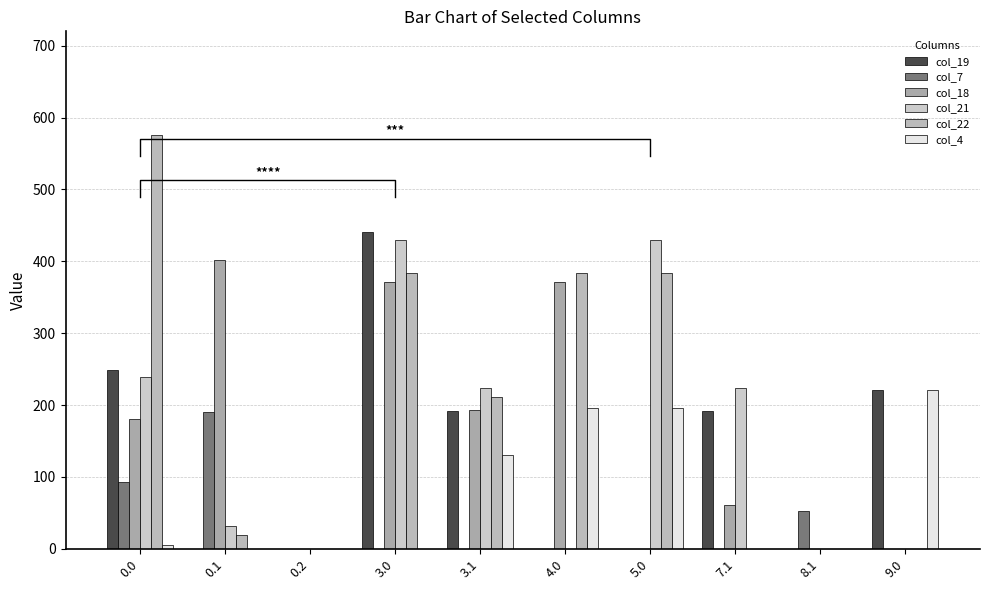

How many values in the col_18 series are below 180?

5